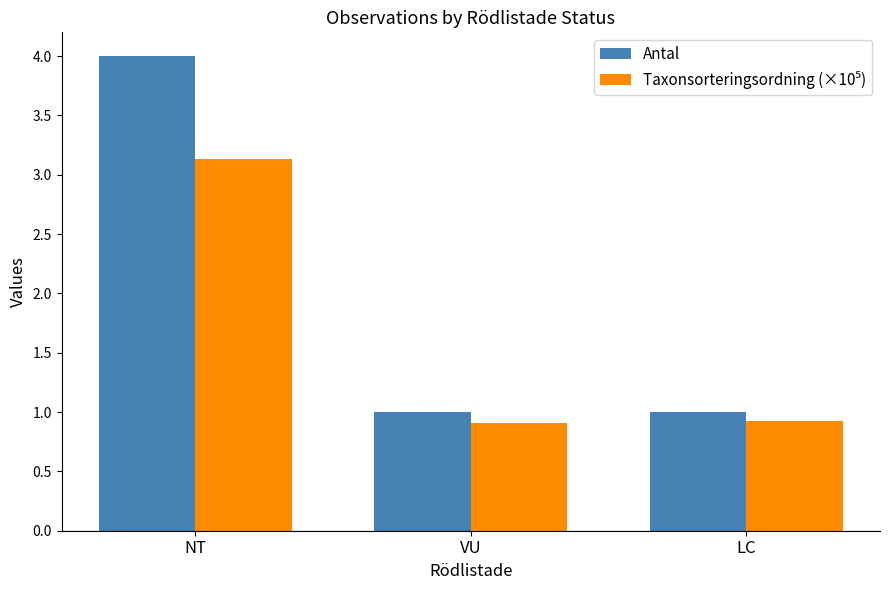

What is the sum of all Antal values?

6.0